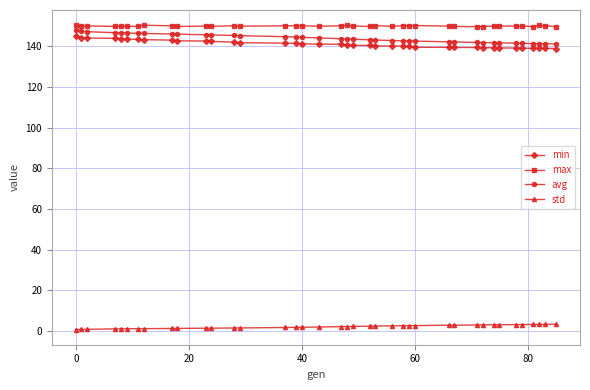

What is the value of the min point at the 33rd from the left?

139.3